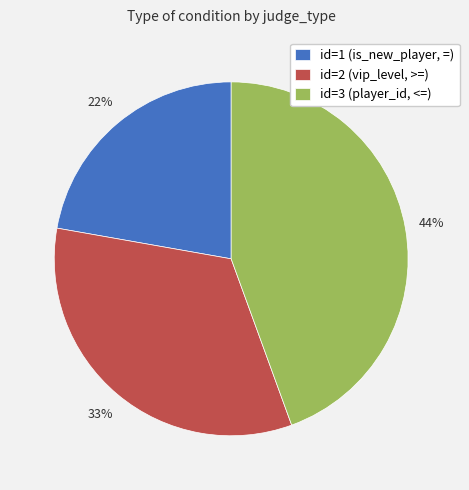

Is it true that id=1 (is_new_player, =) is 22% of the pie?

True